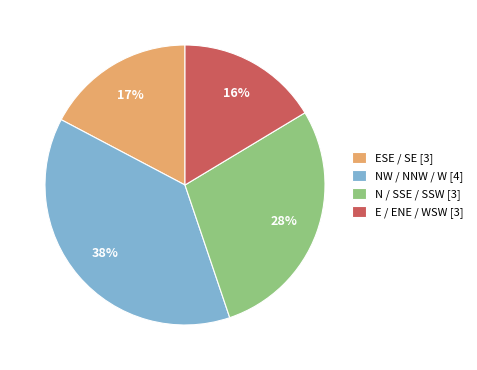

Is the sum of NW / NNW / W [4] and E / ENE / WSW [3] greater than half?

Yes